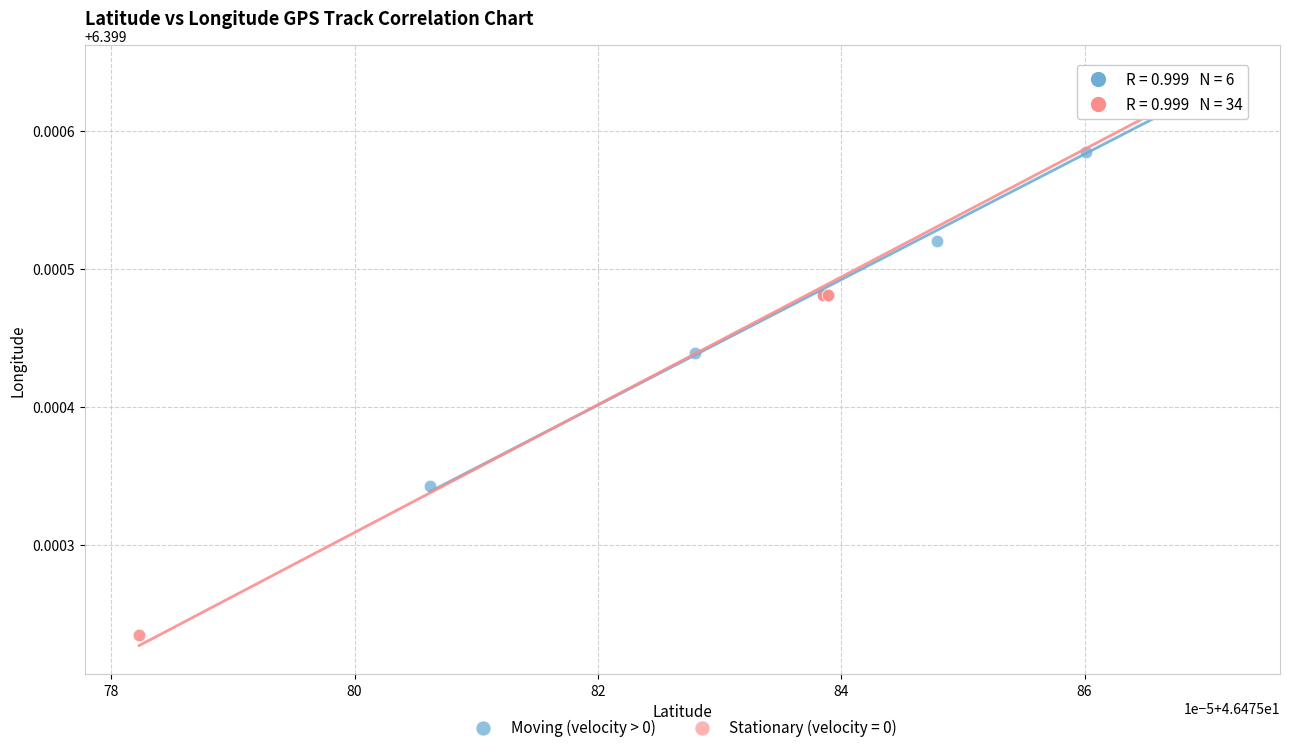

Which series has the widest spread of Y values?

Stationary (velocity = 0)